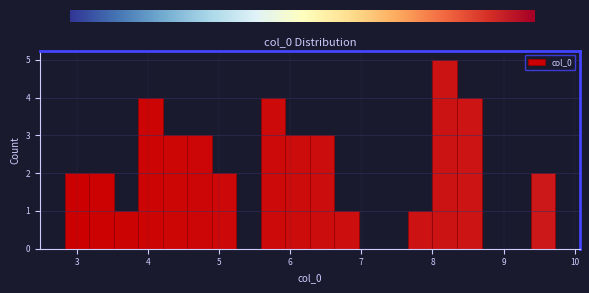

Around what value on the x-axis is the tallest bar? Give the approximate position of its centre, as read against the axis.

8.2